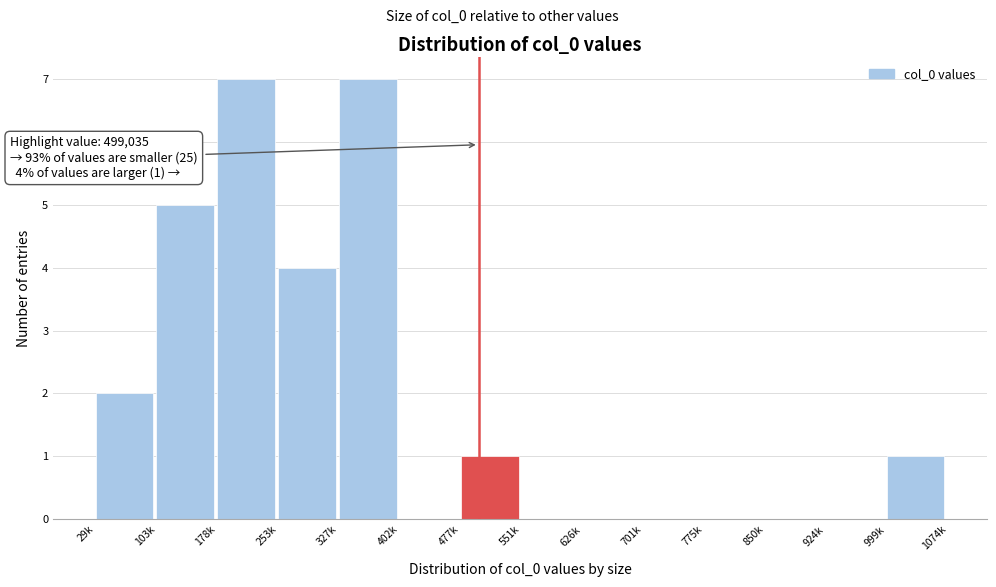

Reading left to right, list all the values displayed in this chart.

29k=2	103k=5	178k=7	253k=4	327k=7	402k=0	477k=1	551k=0	626k=0	701k=0	775k=0	850k=0	924k=0	999k=1